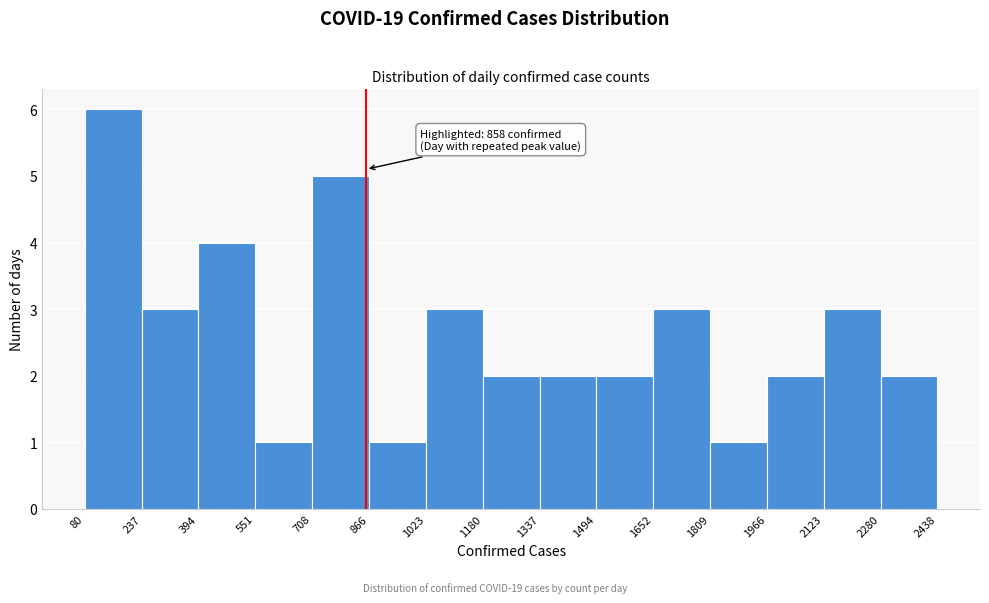

Which range on the x-axis has the tallest bar?

80 to 237